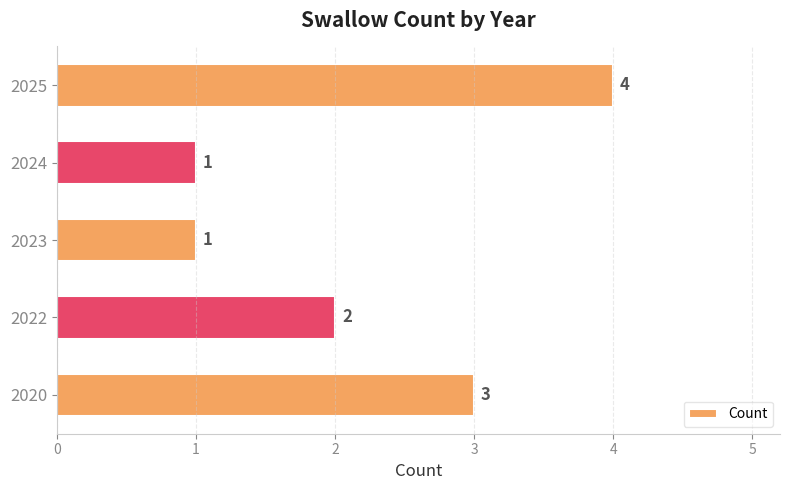

What is the average value?

2